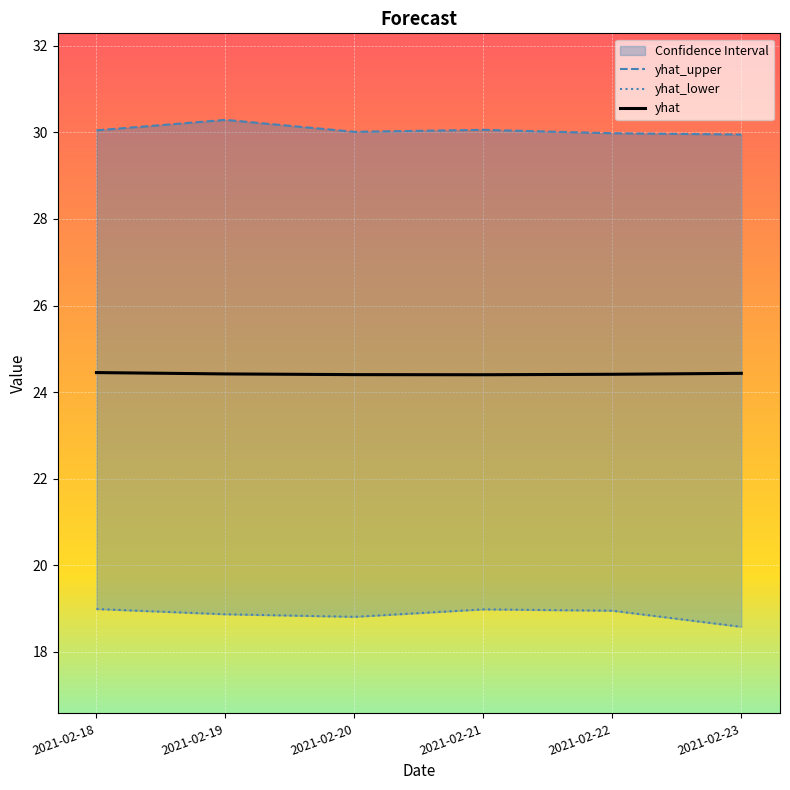

At 2021-02-20, list the series in order from largest to smallest.

yhat_upper, yhat, yhat_lower